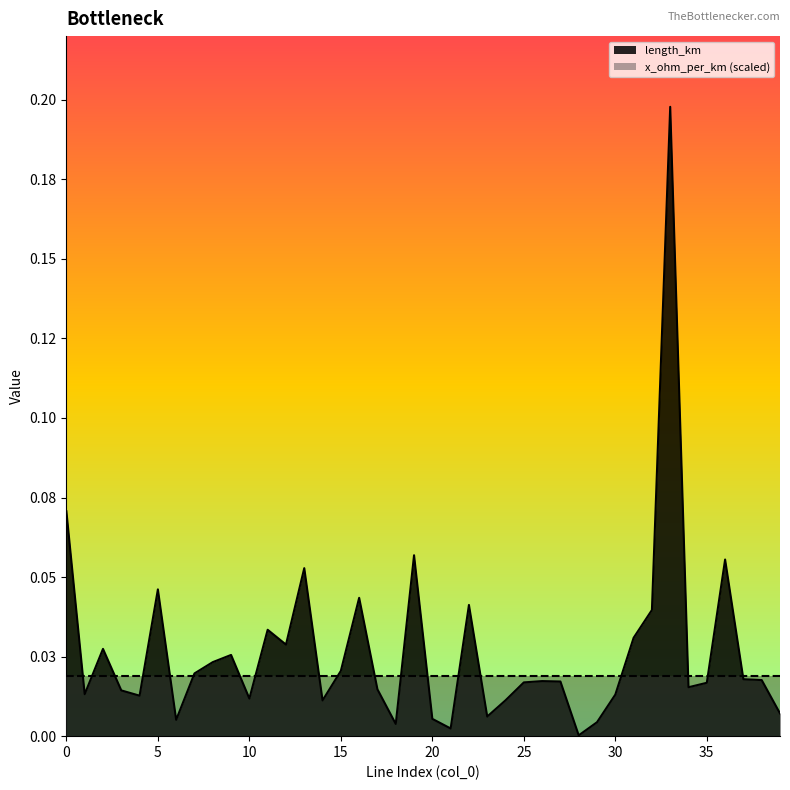

Rank the categories by value from lowest to highest.

28, 21, 18, 29, 6, 20, 23, 39, 14, 24, 10, 4, 30, 1, 3, 17, 34, 35, 25, 27, 26, 38, 37, 7, 15, 8, 9, 2, 12, 31, 11, 32, 22, 16, 5, 13, 36, 19, 0, 33